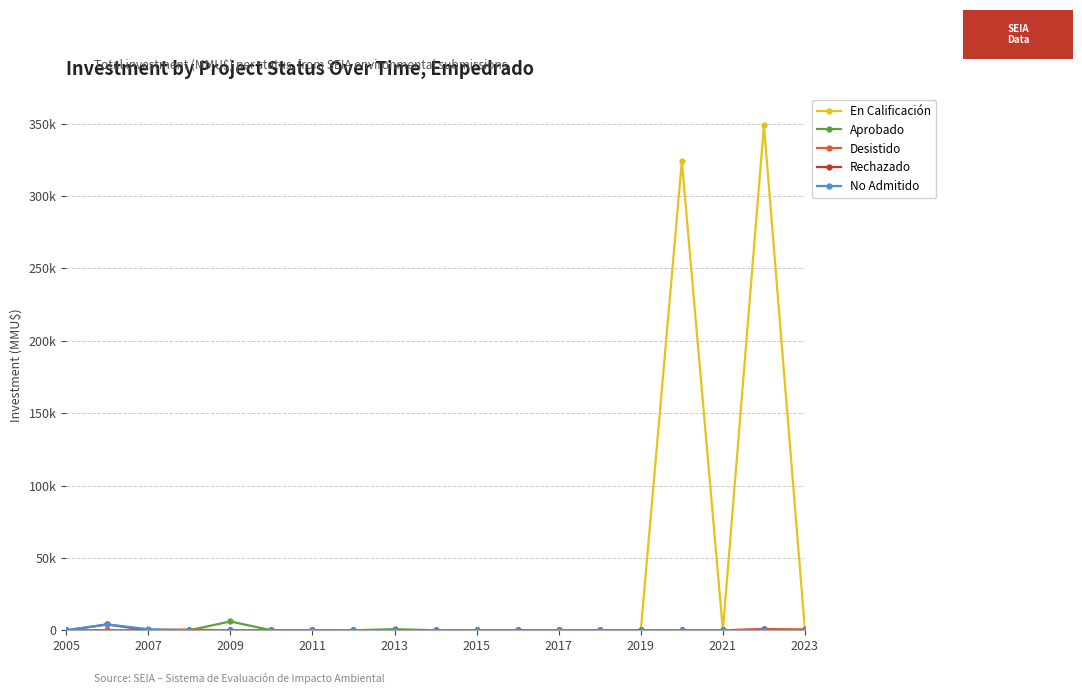

Which series has the largest total across all categories?

En Calificación